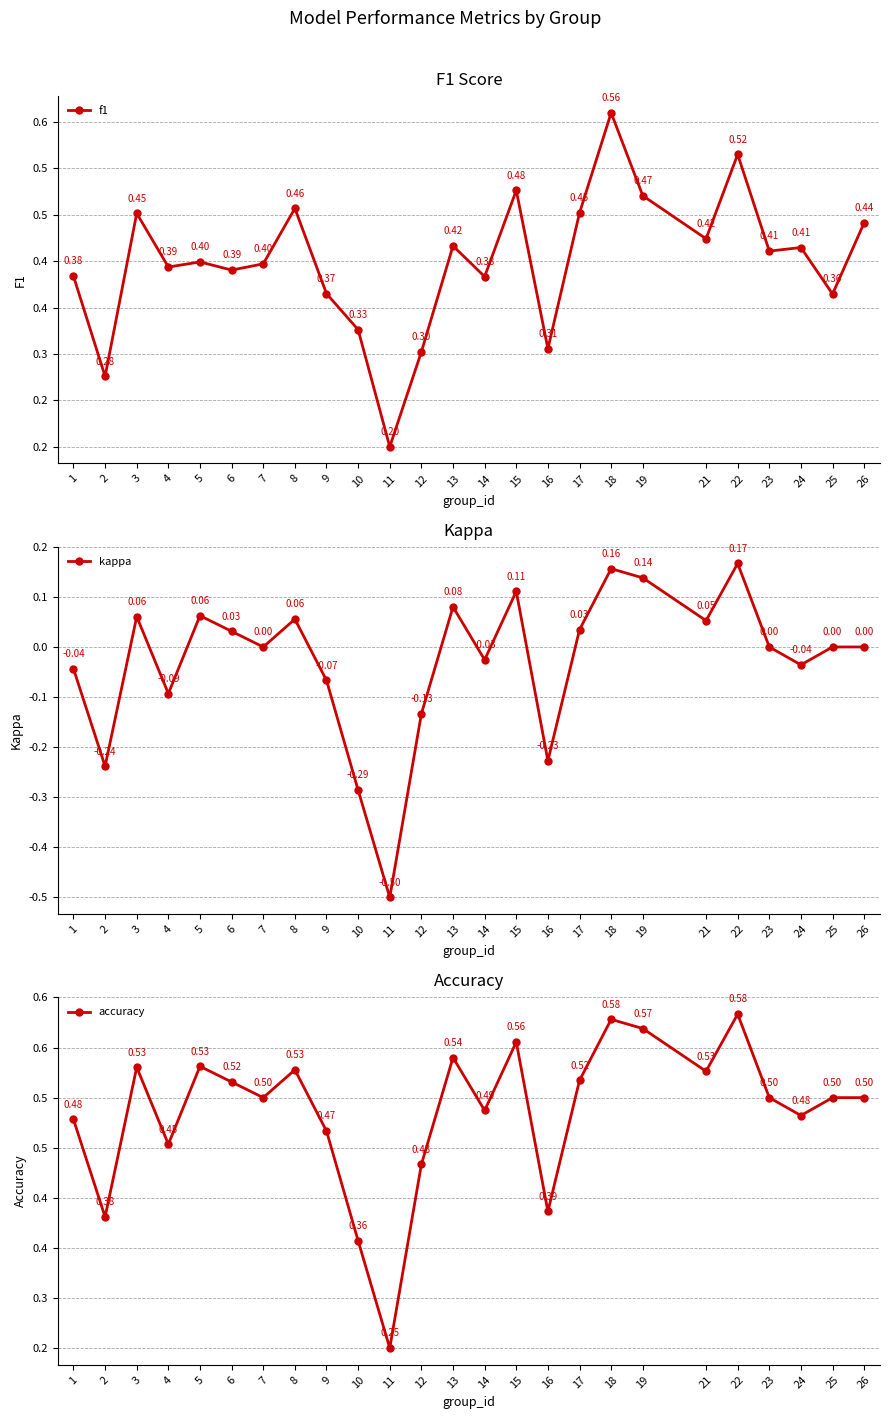

What is the value of the f1 point at the 18th from the left?

0.6